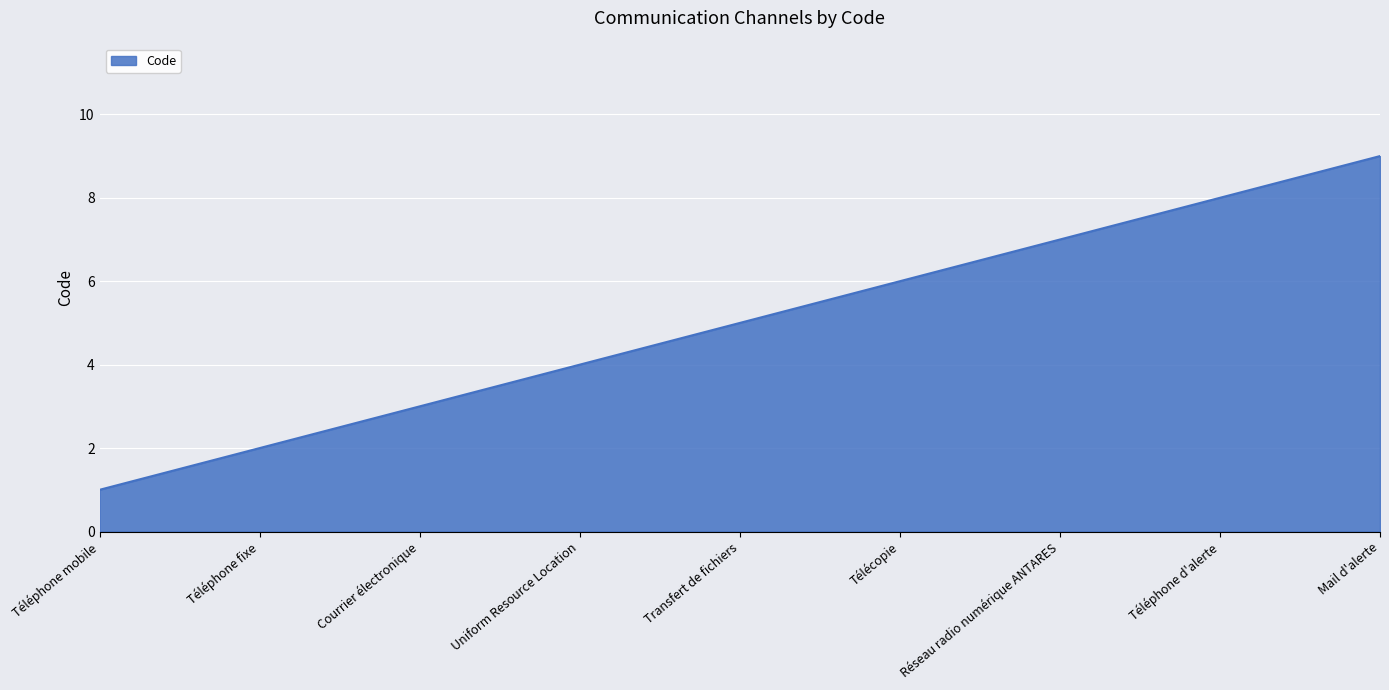

The chart shows a value of 3 at Uniform Resource Location. True or false?

False